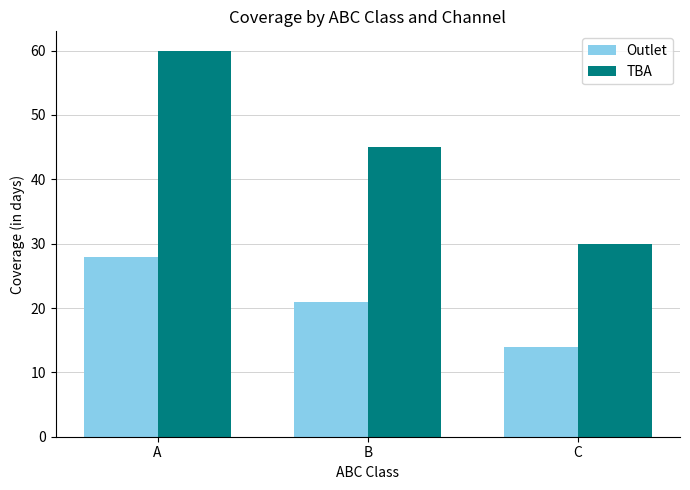

What is the value of the Outlet bar at the 2nd from the left?

21